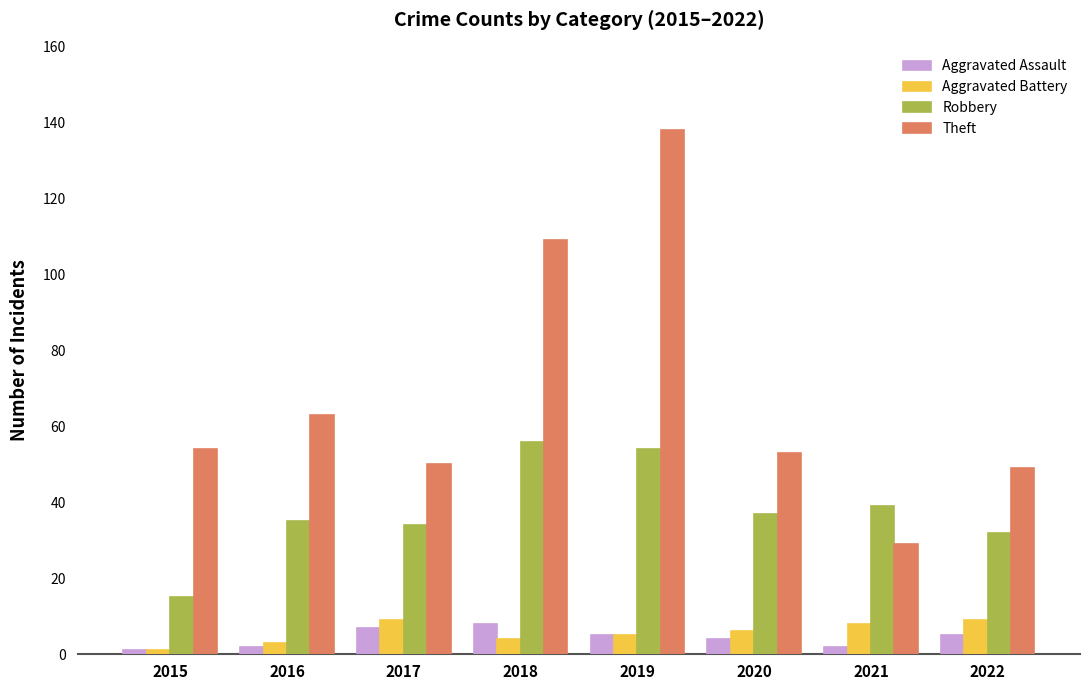

What is the highest value of the Aggravated Assault series?

8